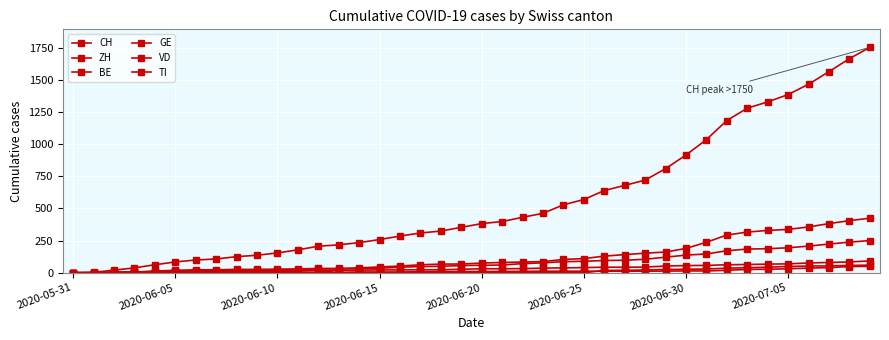

How many data points in TI are less than 10?

20